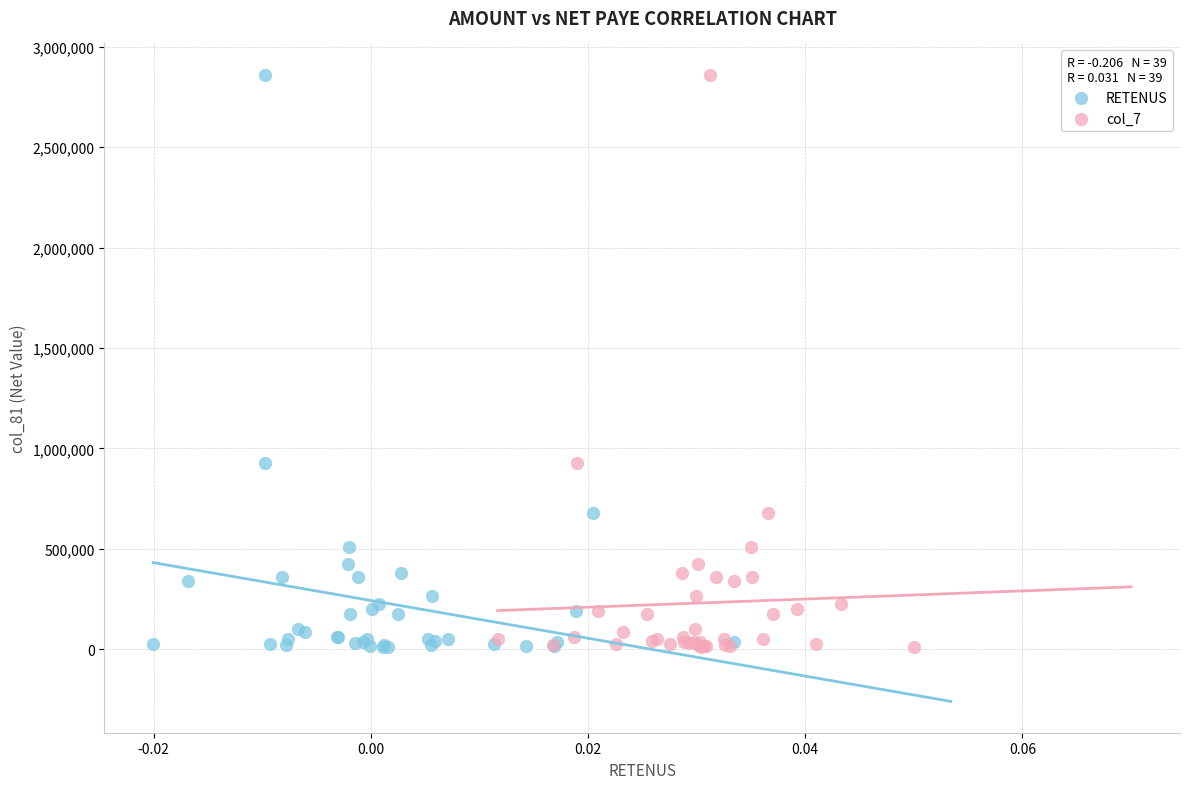

What are all the series names shown in the legend?

RETENUS, col_7